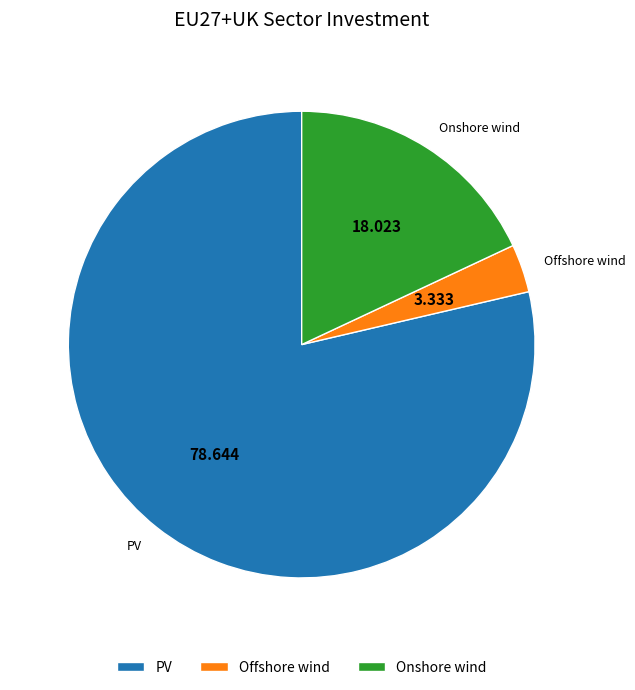

True or false: PV accounts for 90% of the total.

False